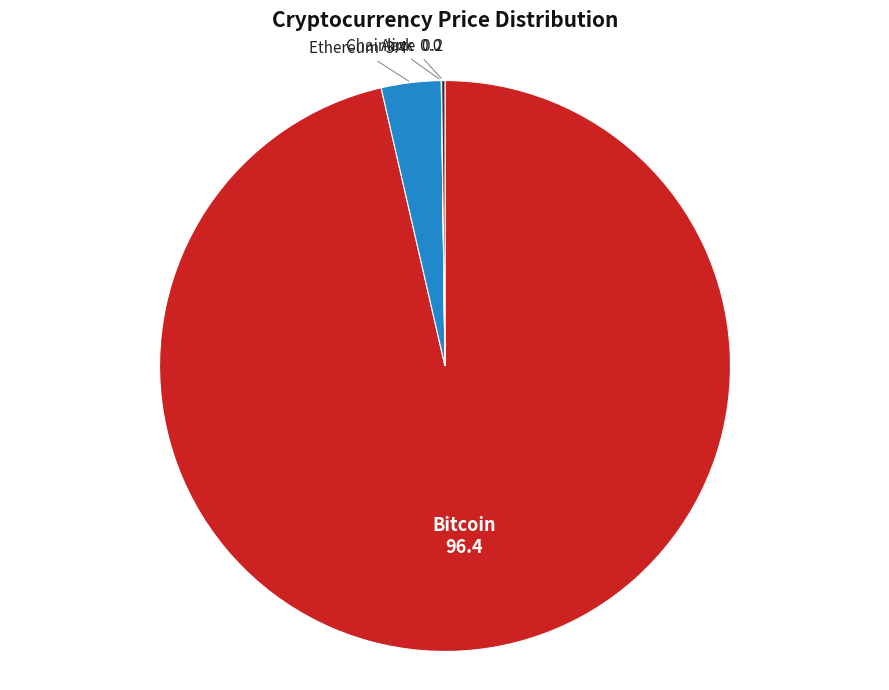

What is the majority slice?

Bitcoin